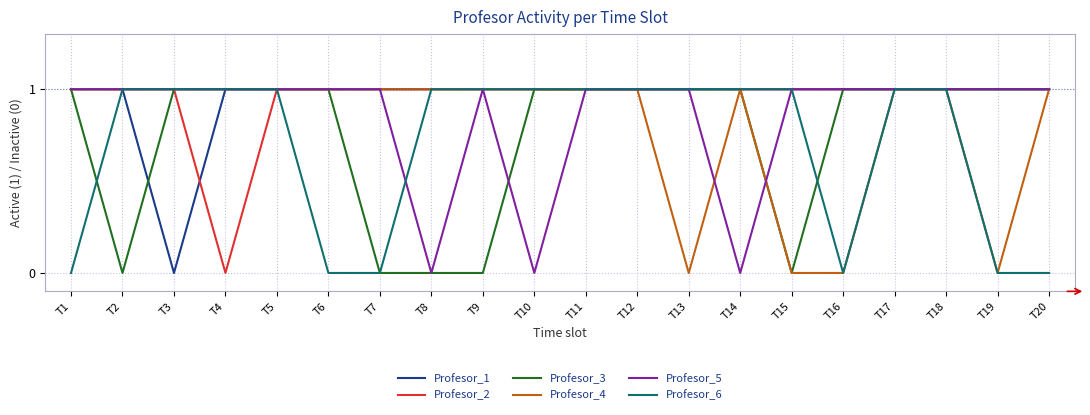

The Profesor_4 series shows 1 at T3. True or false?

True